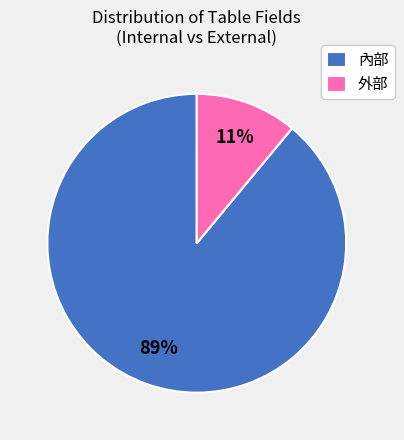

How many segments does this pie chart have?

2